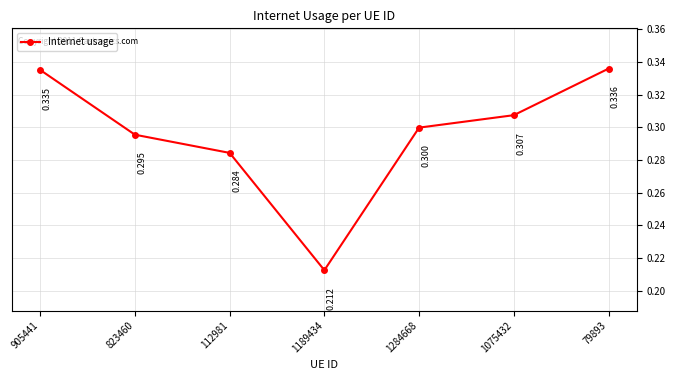

True or false: there are more than 2 points higher than both neighbors.

False